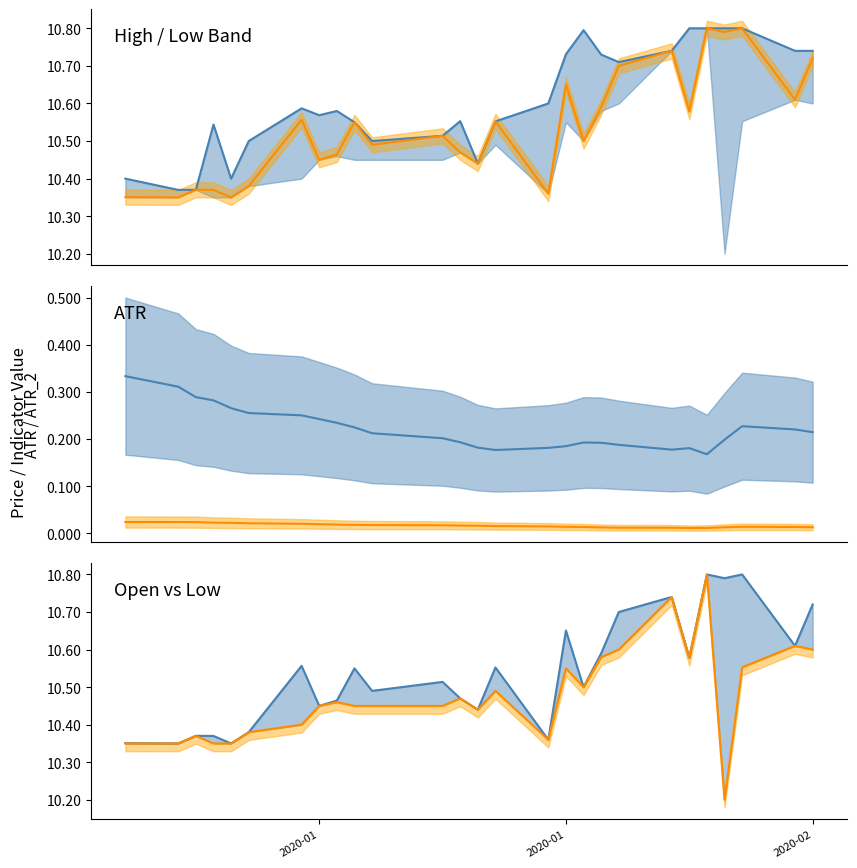

True or false: ATR_2 has more than 2 points higher than both neighbors.

False